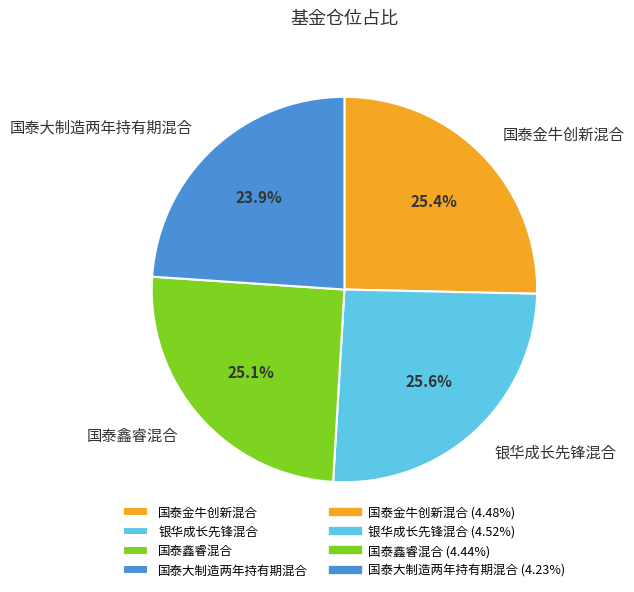

Between 银华成长先锋混合 and 国泰大制造两年持有期混合, which is larger?

银华成长先锋混合